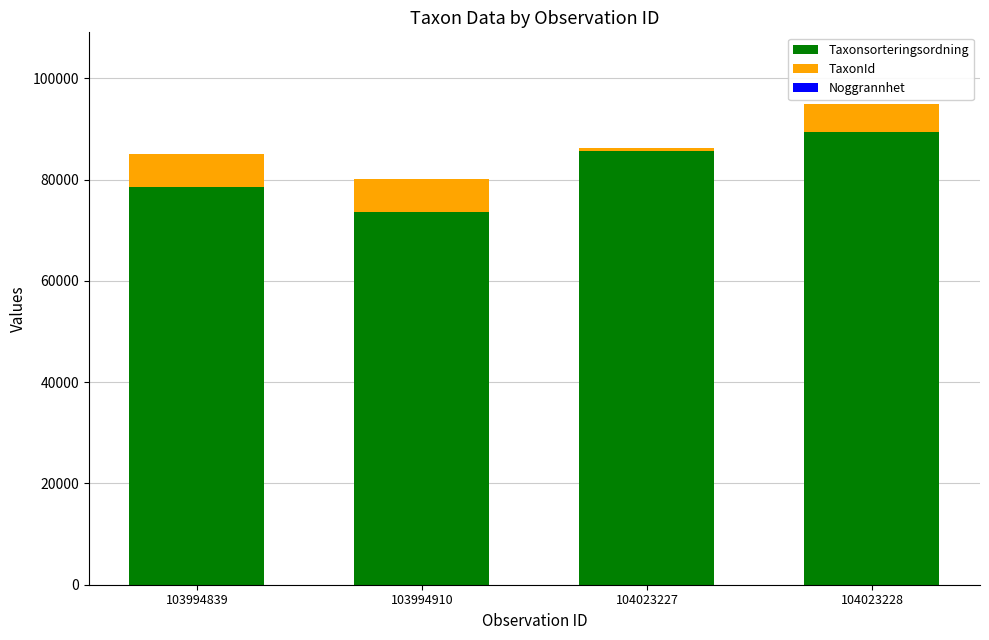

At which category is the sum across all series the highest?

104023228